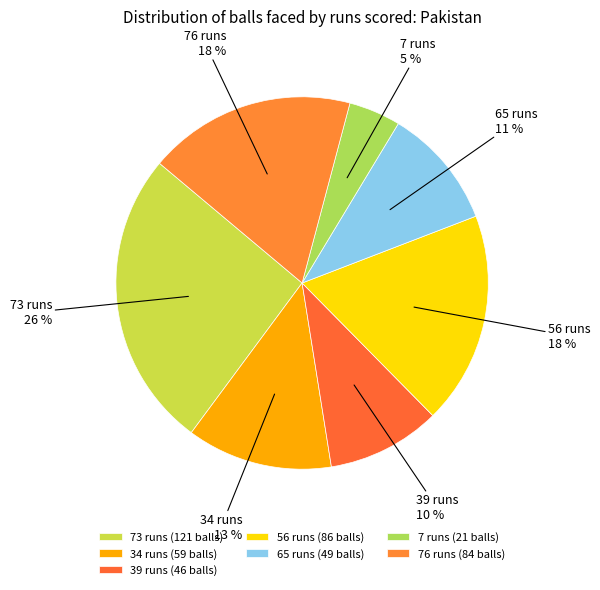

What percentage is the 39 runs slice, to the nearest percent?

10%